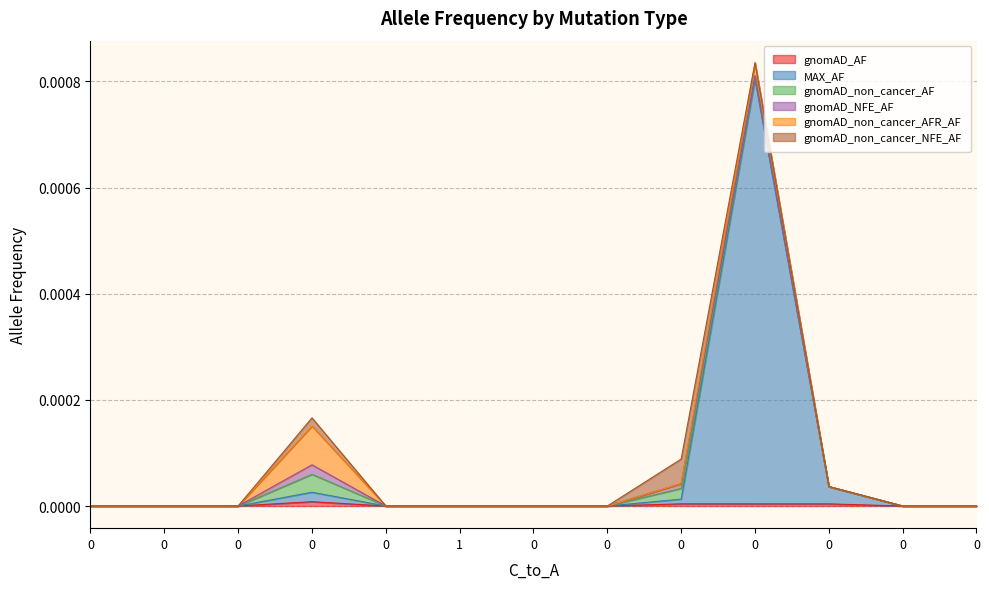

After their last crossing, which series has the higher values: gnomAD_non_cancer_NFE_AF or MAX_AF?

MAX_AF